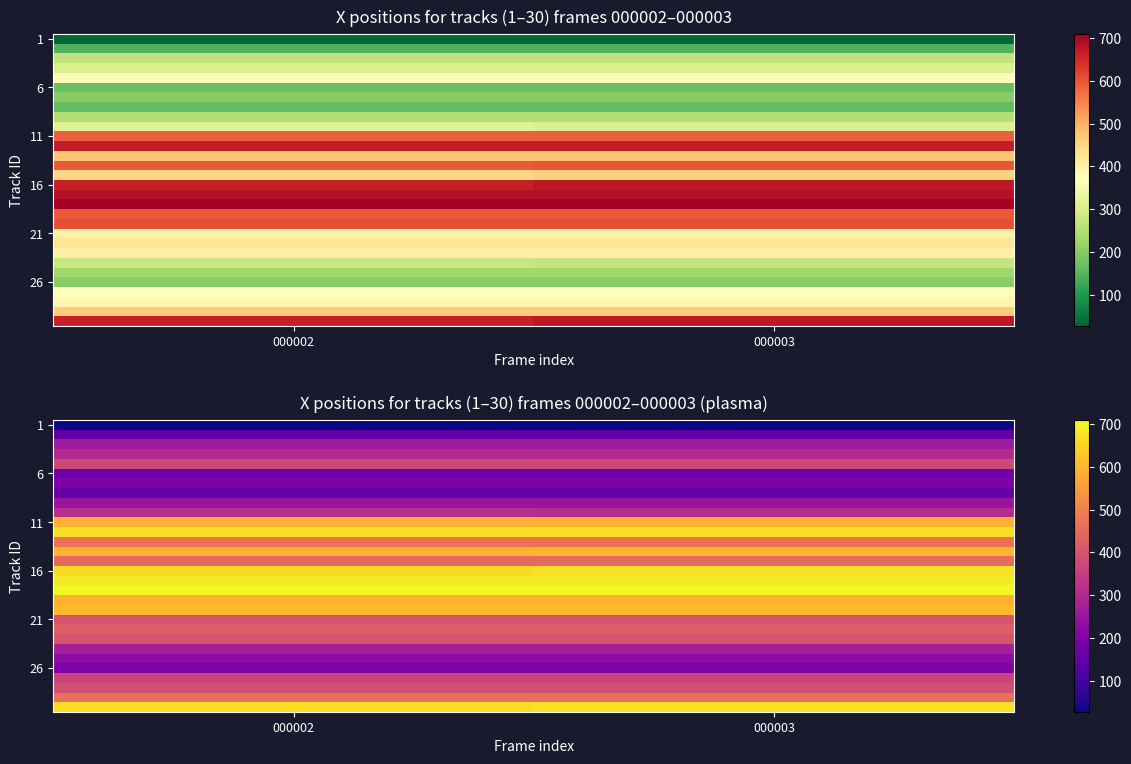

At which category does the chart reach its minimum across all series?

000002